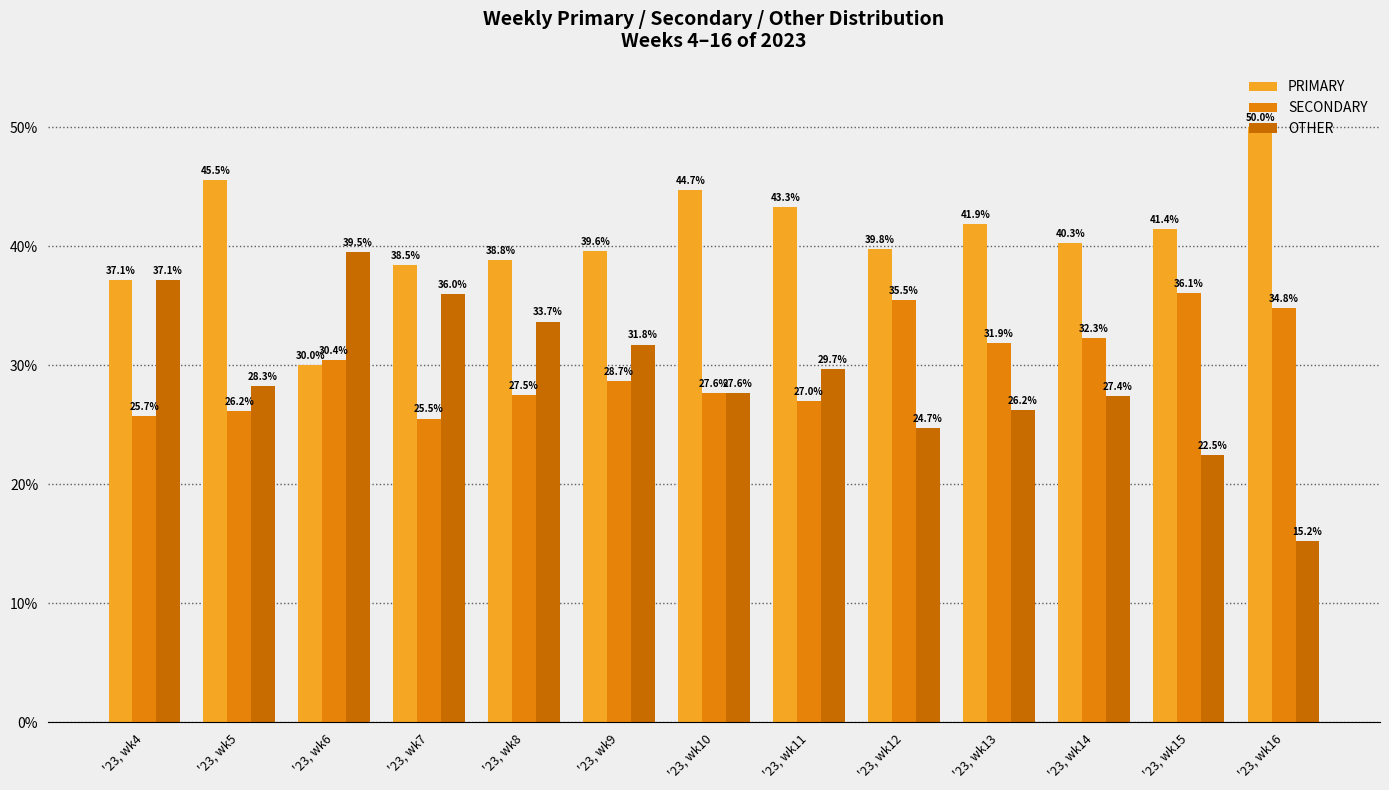

What is the minimum value shown in the chart?

15.2